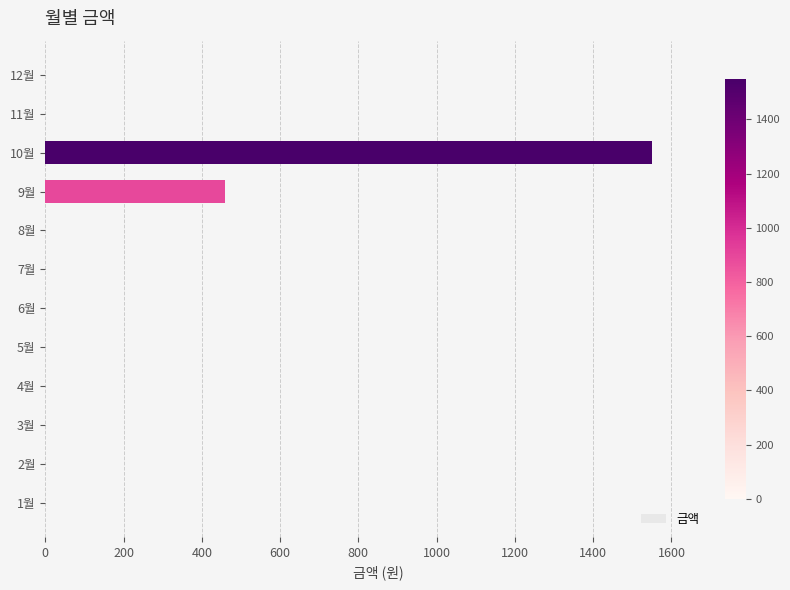

Are the bars grouped side by side (vs. stacked)?

No